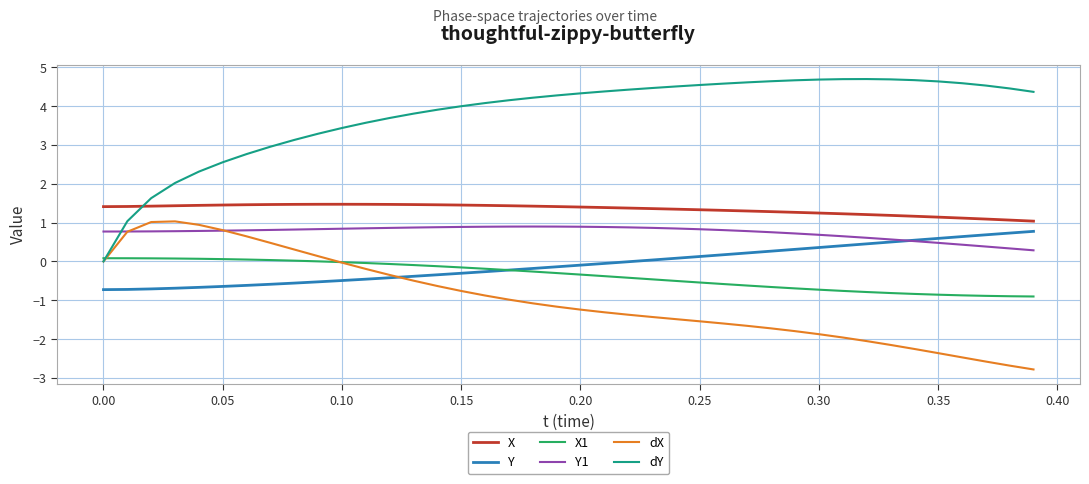

Which series has the largest range (max minus min)?

dY